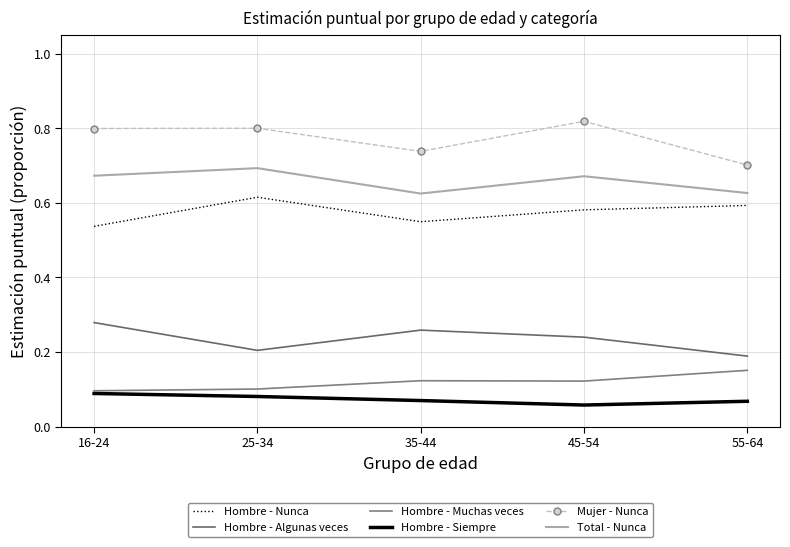

True or false: Hombre - Algunas veces has more than 2 points higher than both neighbors.

False